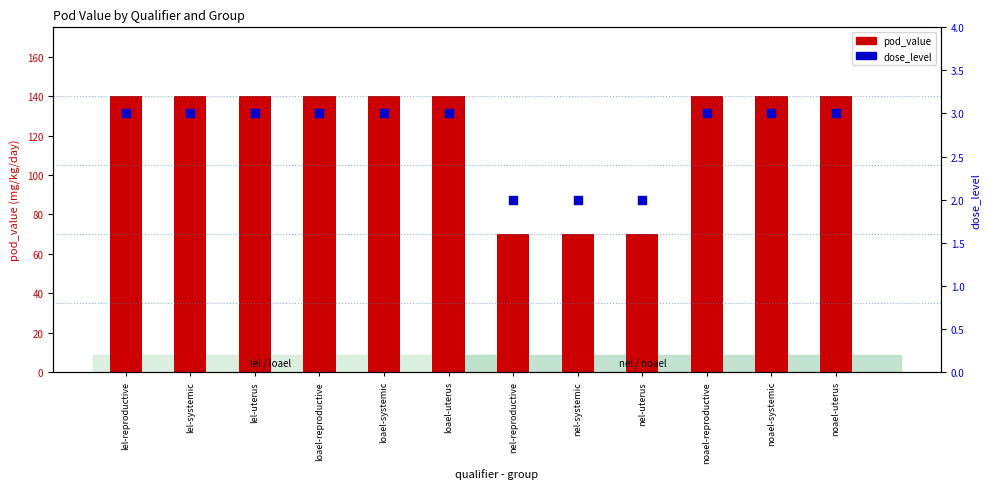

Is the value of dose_level at noael-systemic greater than the value of pod_value at noael-reproductive?

No